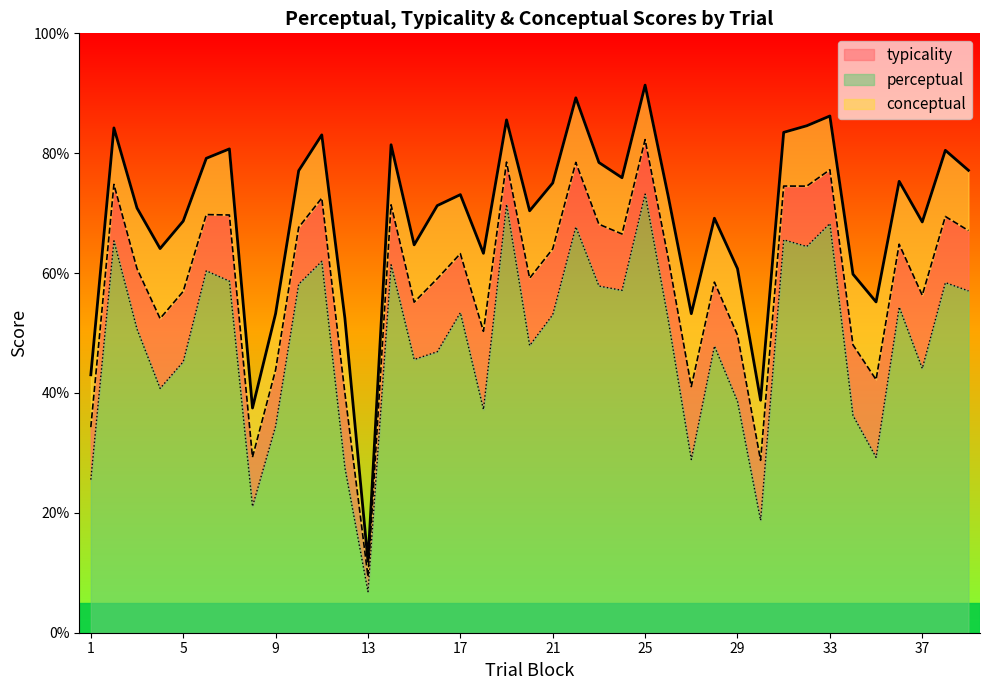

What is the value of the conceptual point at the 8th from the left?

37.5